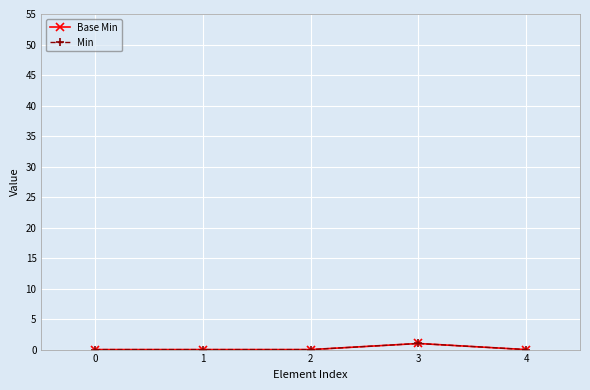

Is it true that Min equals 0 at 0?

True